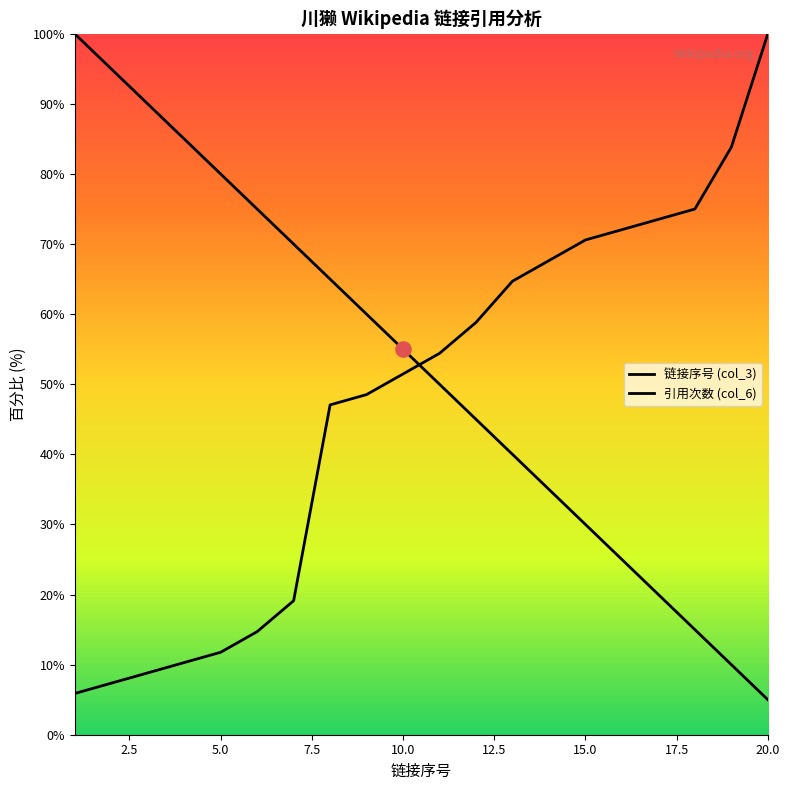

Which series contains the lowest Y value?

链接序号 (col_3)